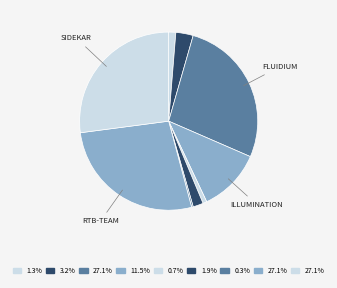

How many segments does this pie chart have?

9